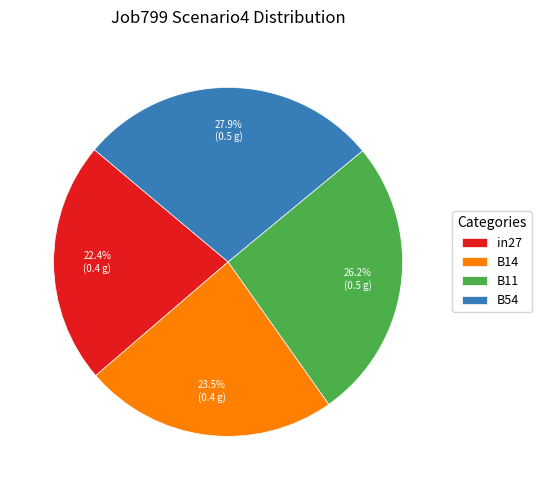

To the nearest percent, what portion does B54 represent?

28%